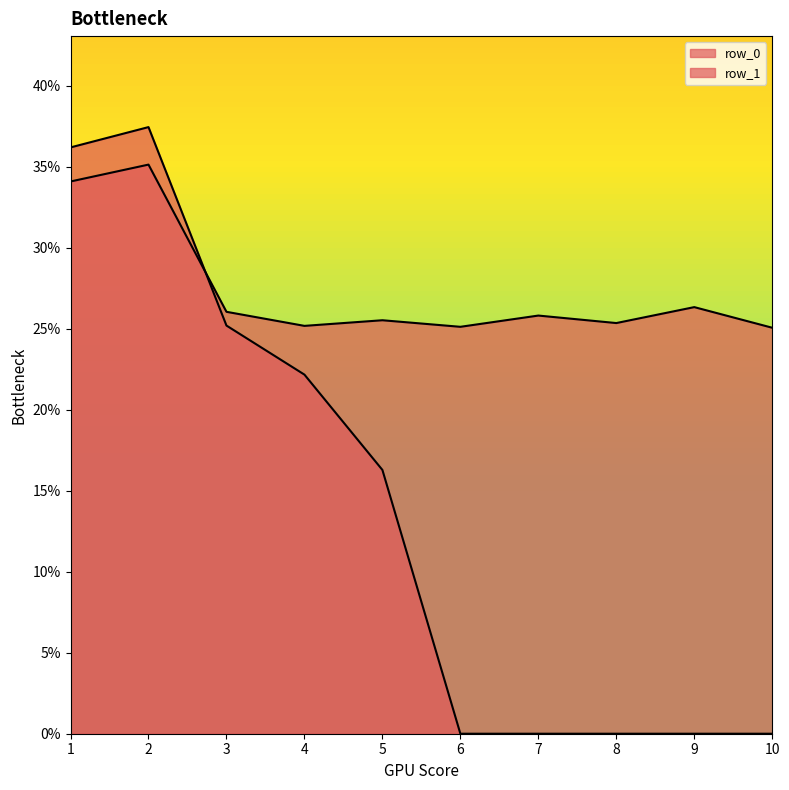

How many distinct data groups are displayed?

2